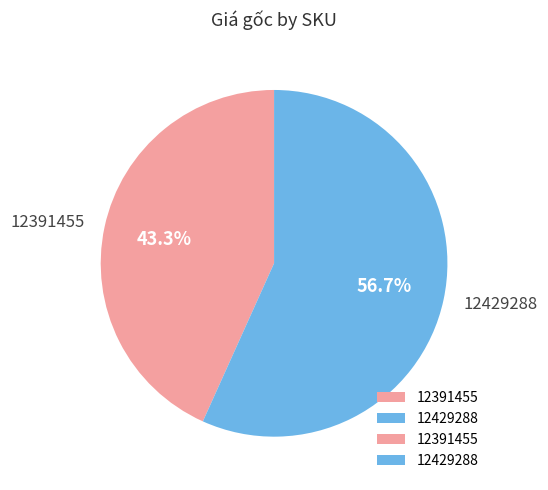

True or false: 12429288 accounts for 57% of the total.

True